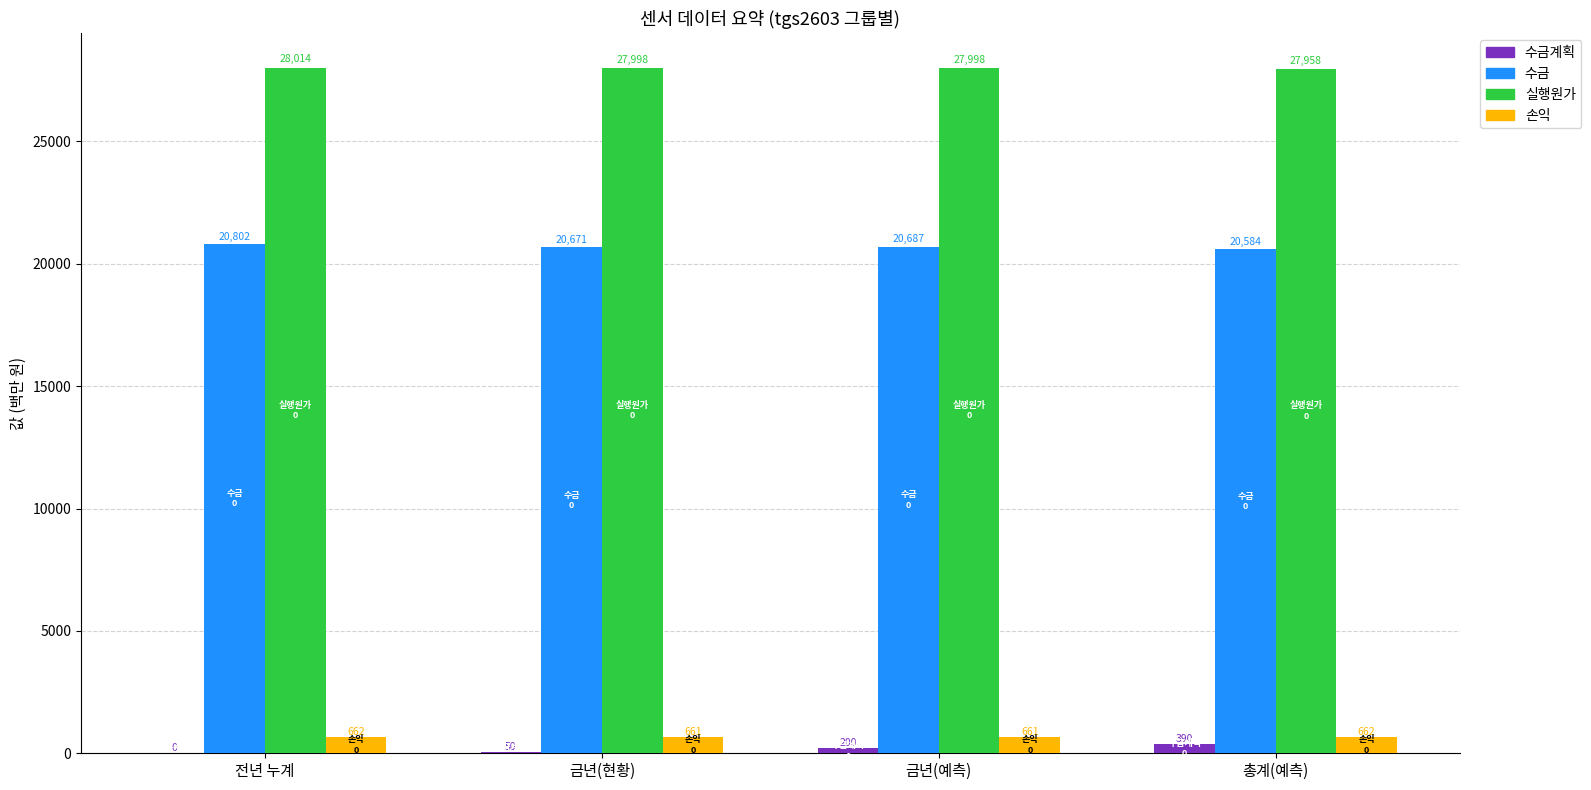

How many groups of bars are there?

4